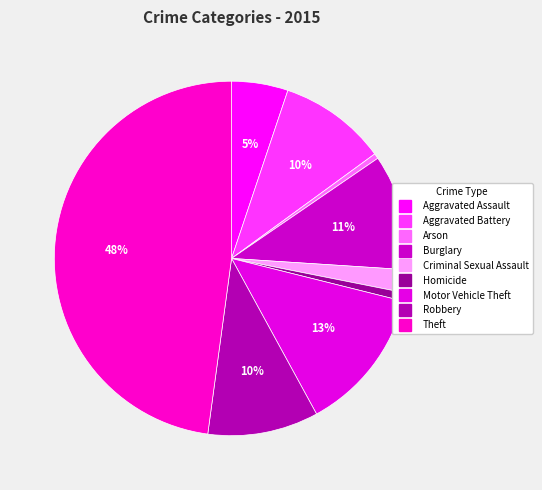

What is the change in value from Aggravated Battery to Arson?

-98